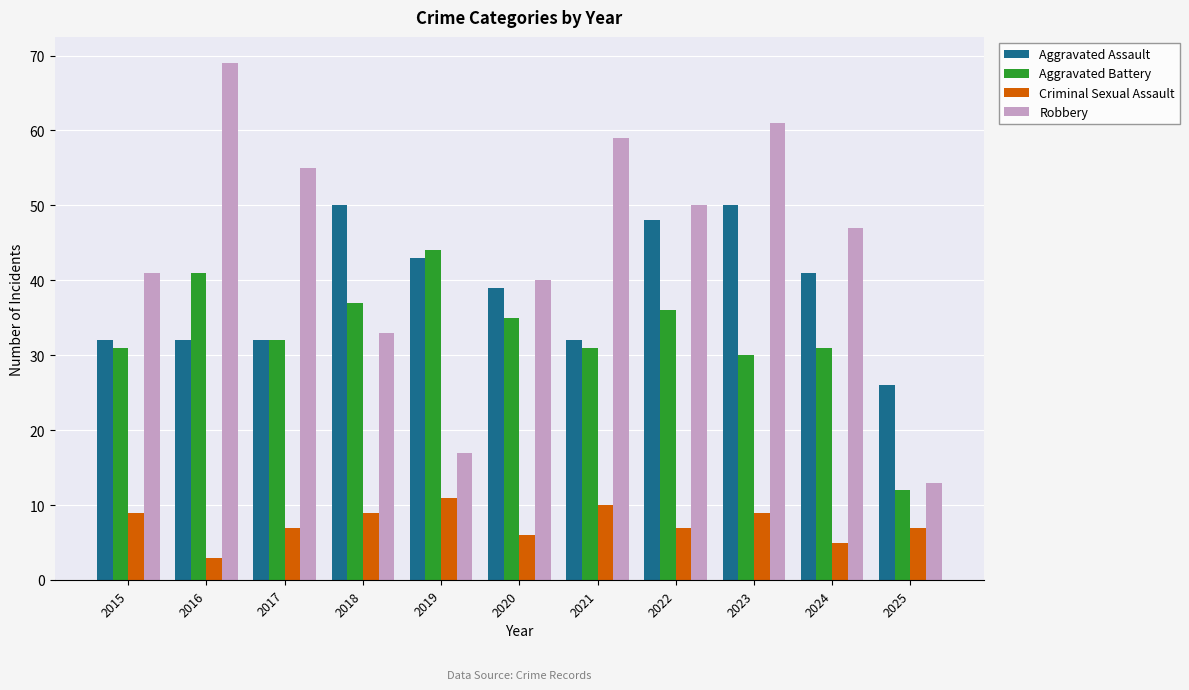

Which series has the largest total across all categories?

Robbery